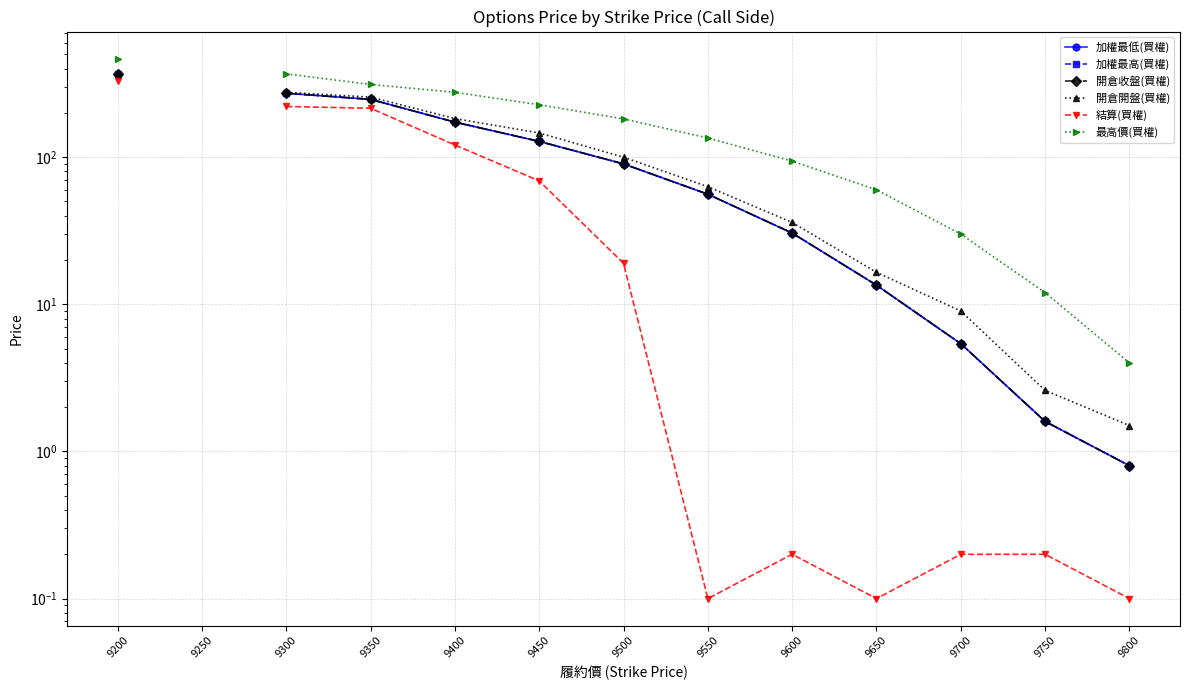

Is the value of 最高價(買權) at 9550 greater than the value of 結算(買權) at 9750?

Yes